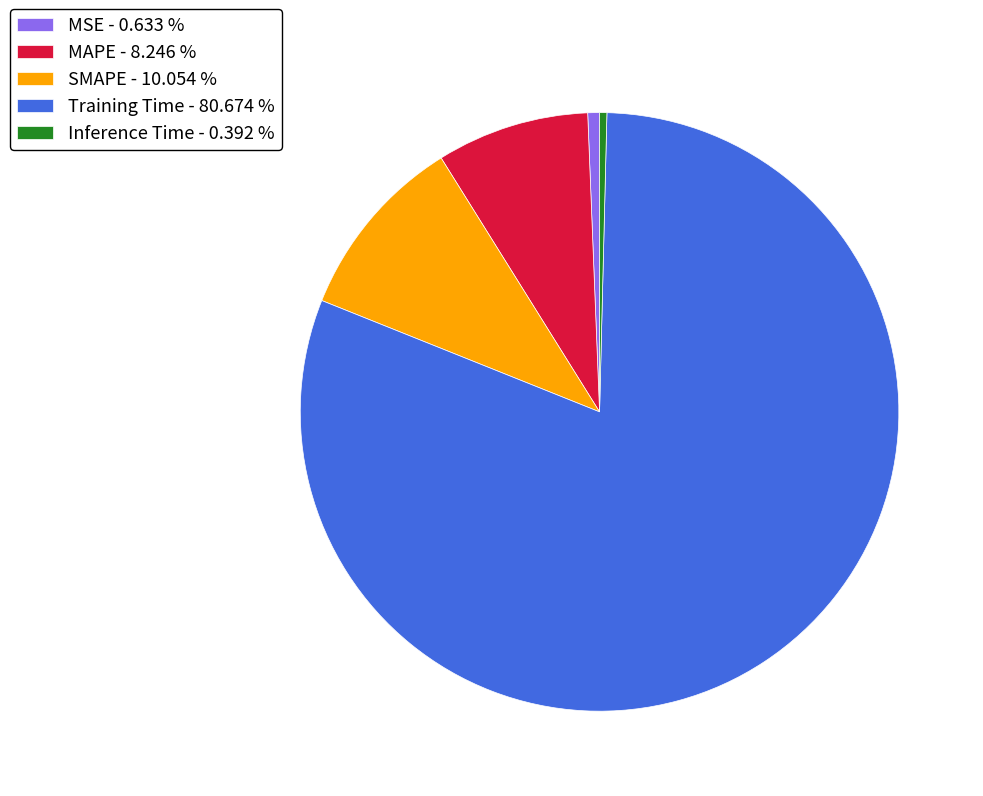

How many segments does this pie chart have?

5